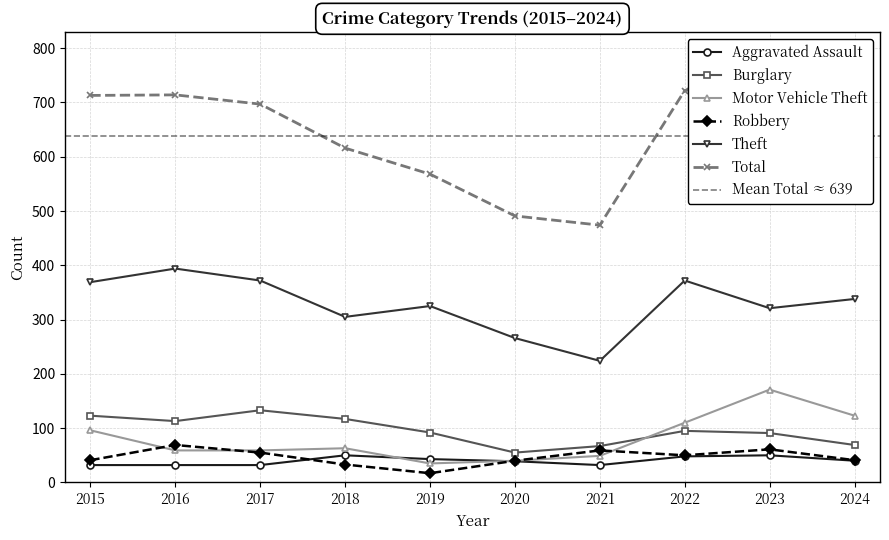

Reading right to left, transcribe all the data shown in this chart.

Aggravated Assault: 40	50	48	32	39	43	50	32	32	32
Burglary: 69	91	95	67	55	92	117	133	113	123
Motor Vehicle Theft: 123	171	110	49	40	35	63	59	59	96
Robbery: 41	61	50	59	40	17	33	55	69	41
Theft: 338	321	372	224	266	325	305	372	394	369
Total: 654	741	722	474	491	568	616	697	714	713